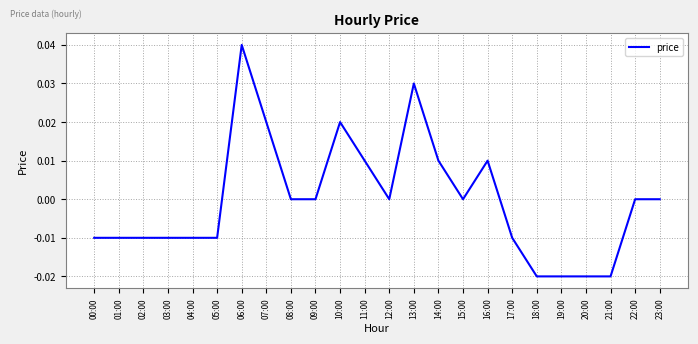

The chart shows a value of 0.0 at 10:00. True or false?

True